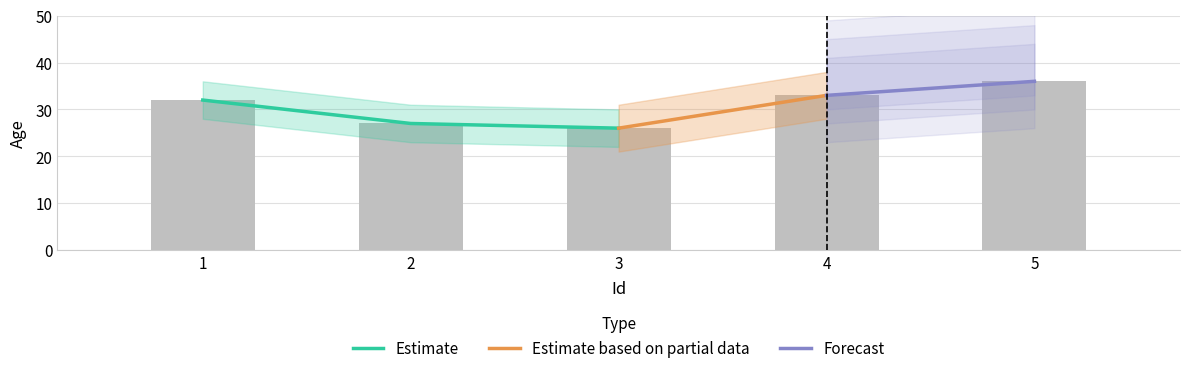

What is the average value?

31